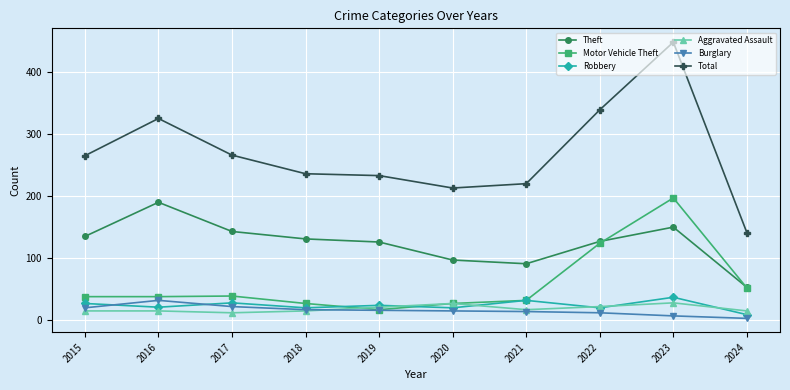

True or false: Theft and Aggravated Assault cross at least once.

False